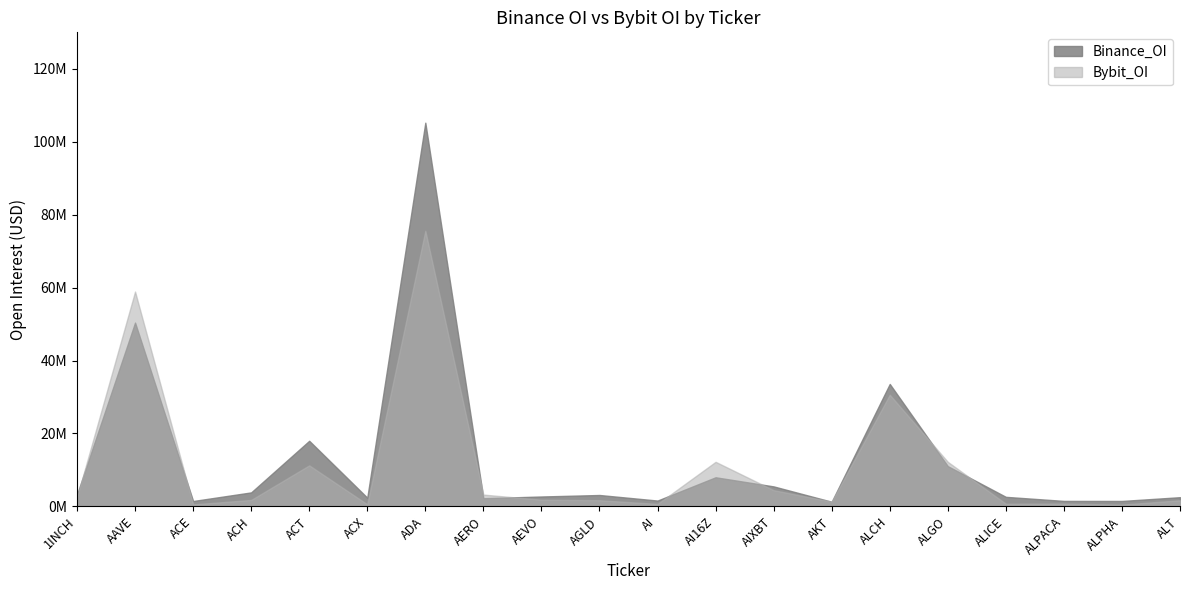

List the labels in order of Binance_OI value, largest first.

ADA, AAVE, ALCH, ACT, ALGO, AI16Z, AIXBT, ACH, 1INCH, AGLD, AEVO, ALICE, ALT, ACX, AERO, AI, ALPACA, ALPHA, ACE, AKT